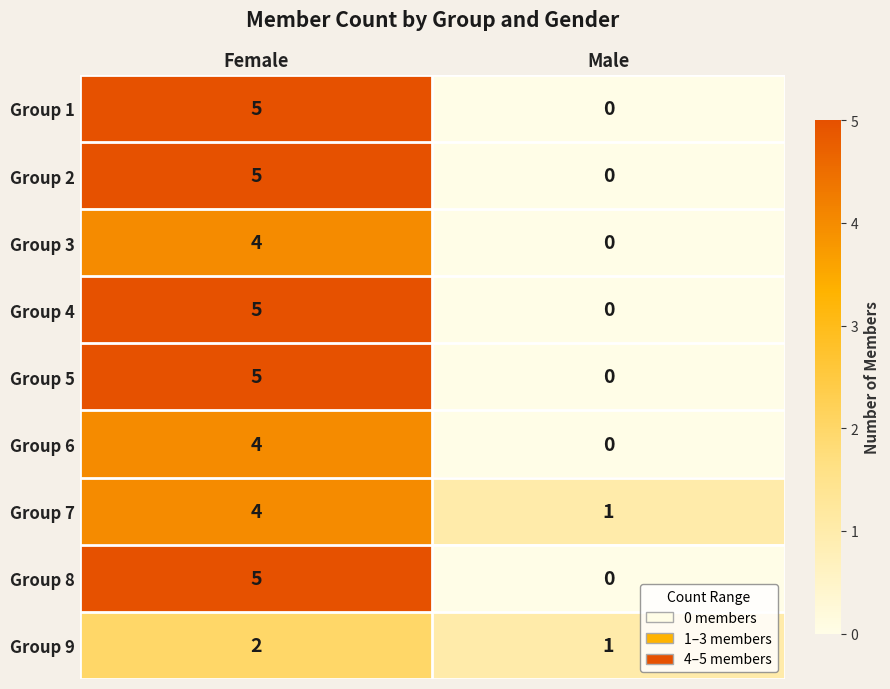

What is the sum of all Group 1 values?

5